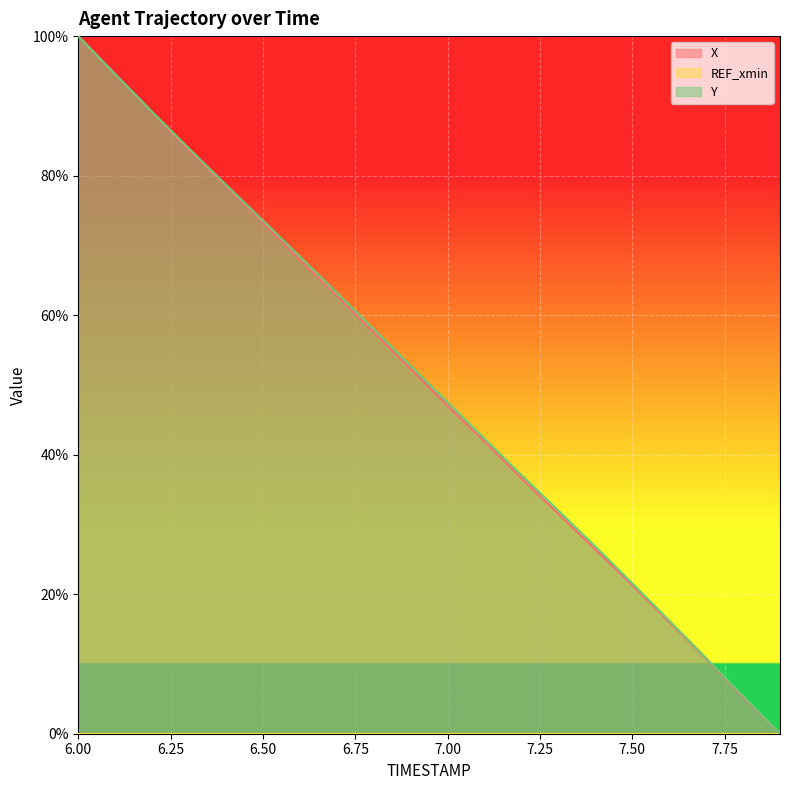

How many times do X and Y cross each other?

1